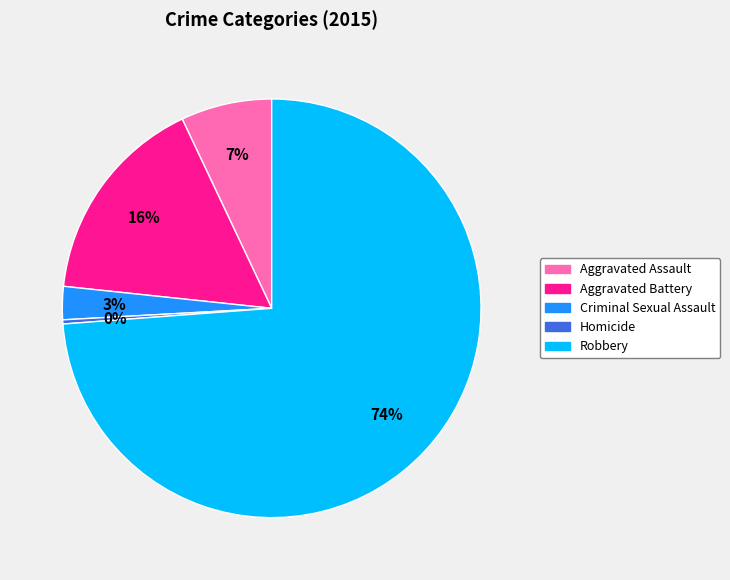

Which category has the smallest portion of the pie?

Homicide